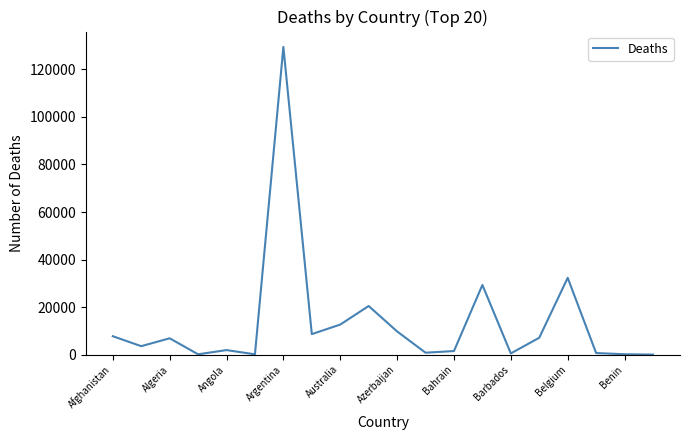

What is the difference between the maximum and minimum values?

129419